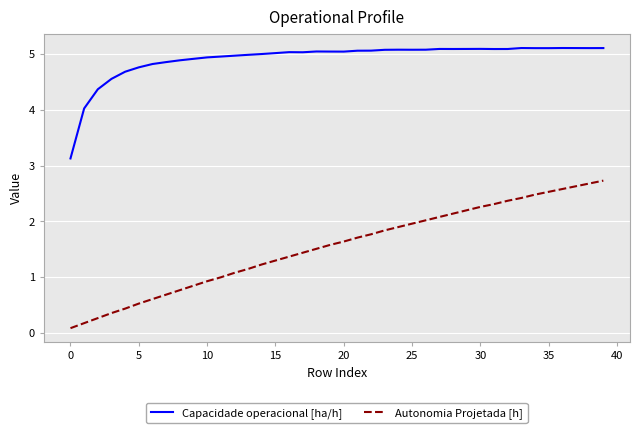

List the series in order of their peak value, highest first.

Capacidade operacional [ha/h], Autonomia Projetada [h]